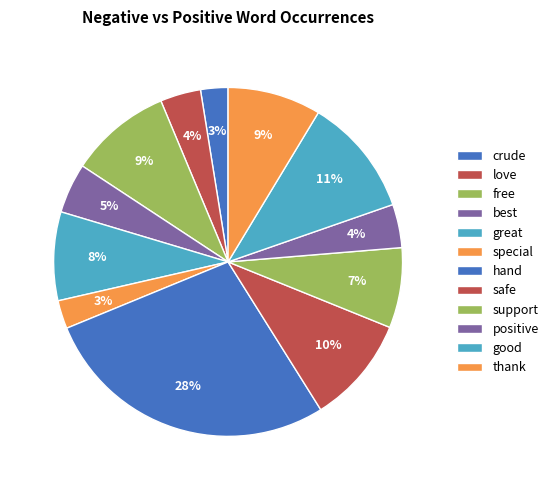

True or false: love accounts for 4% of the total.

True